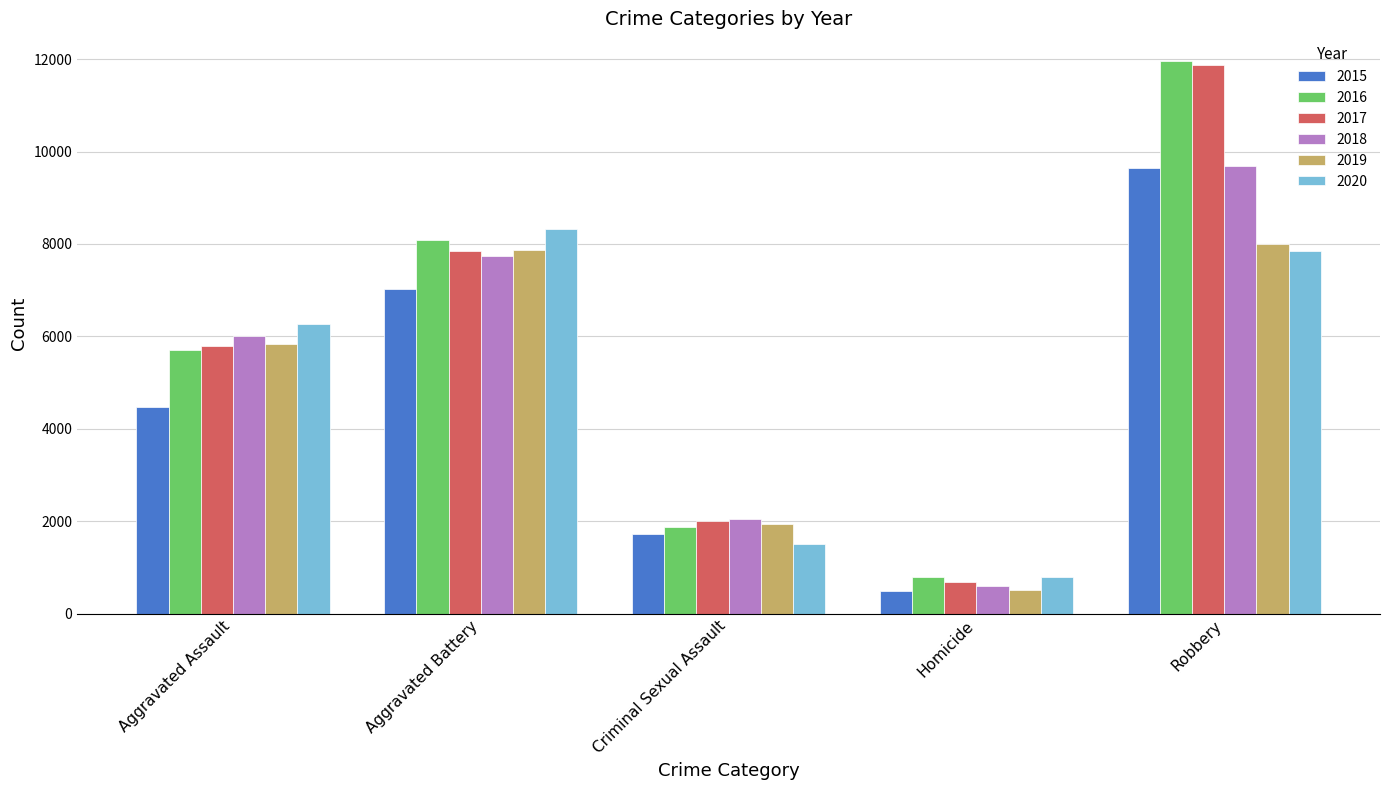

What are all the series names shown in the legend?

2015, 2016, 2017, 2018, 2019, 2020